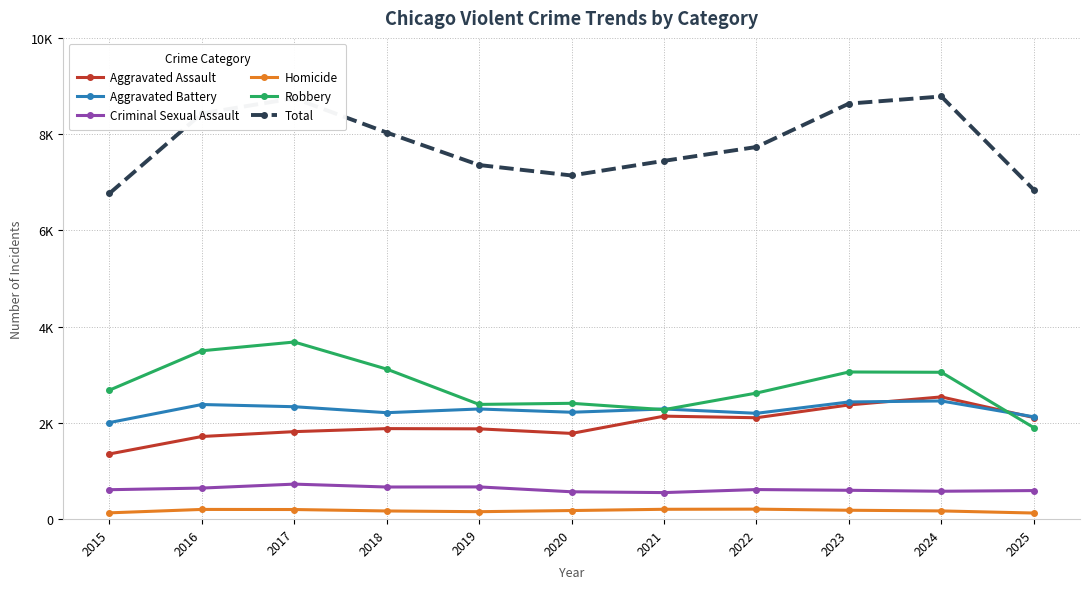

Where is Aggravated Assault nearest to the value 1944?

2018